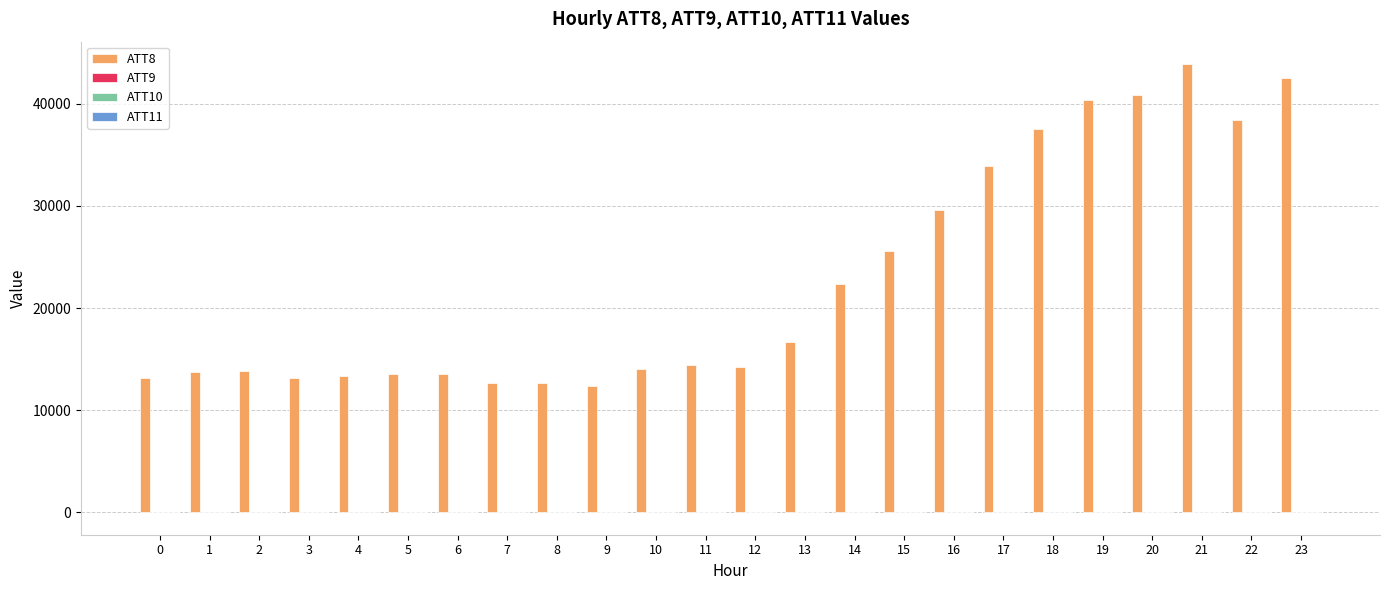

Are the bars horizontal?

No